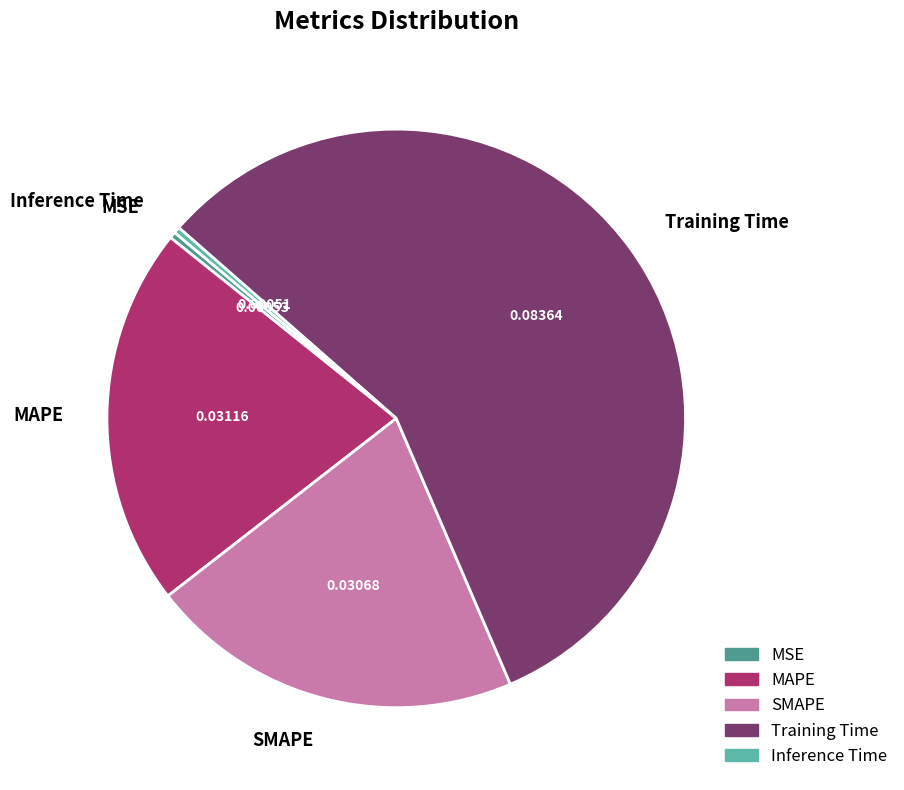

Do Training Time and MSE together represent more than half of the pie?

Yes